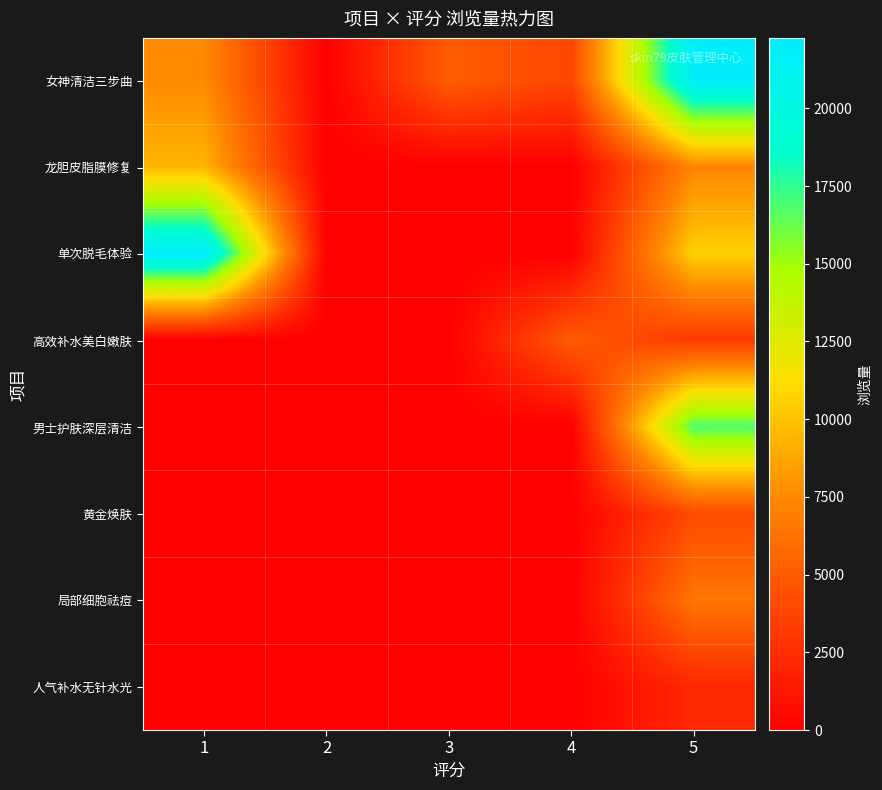

List the series in order of their peak value, lowest first.

人气补水无针水光, 黄金焕肤, 高效补水美白嫩肤, 局部细胞祛痘, 龙胆皮脂膜修复, 男士护肤深层清洁, 女神清洁三步曲, 单次脱毛体验